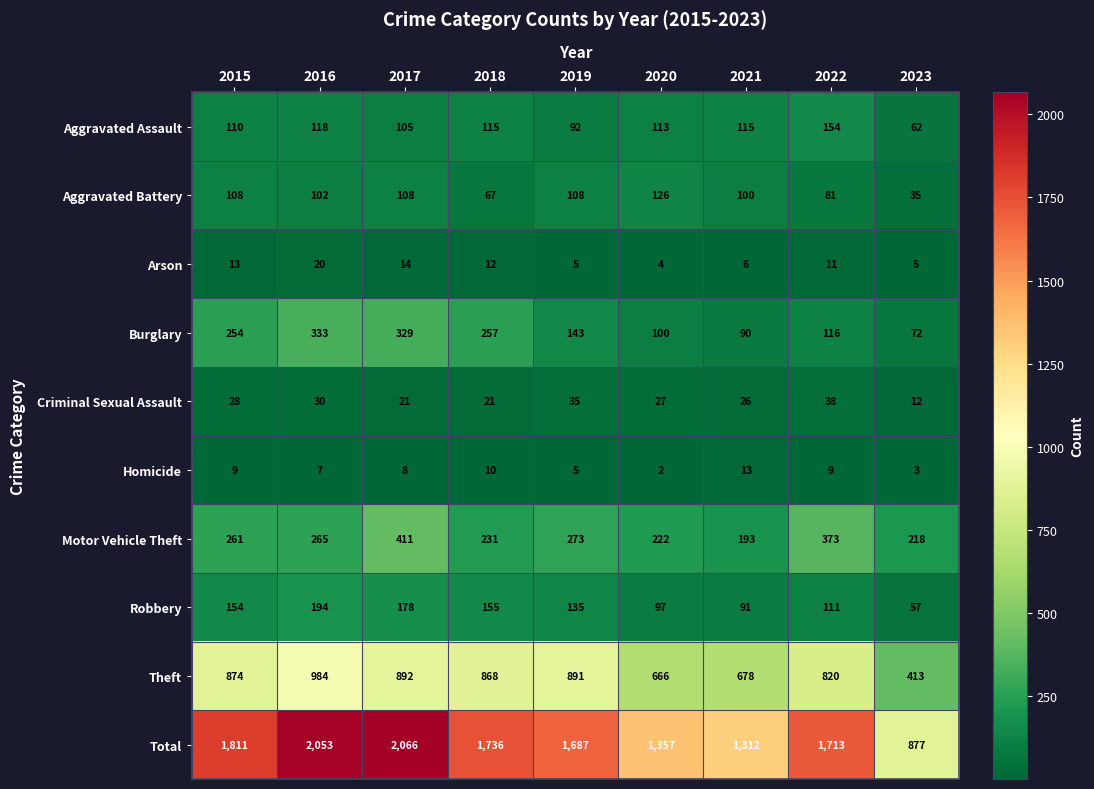

At which category is the sum across all series the highest?

2017